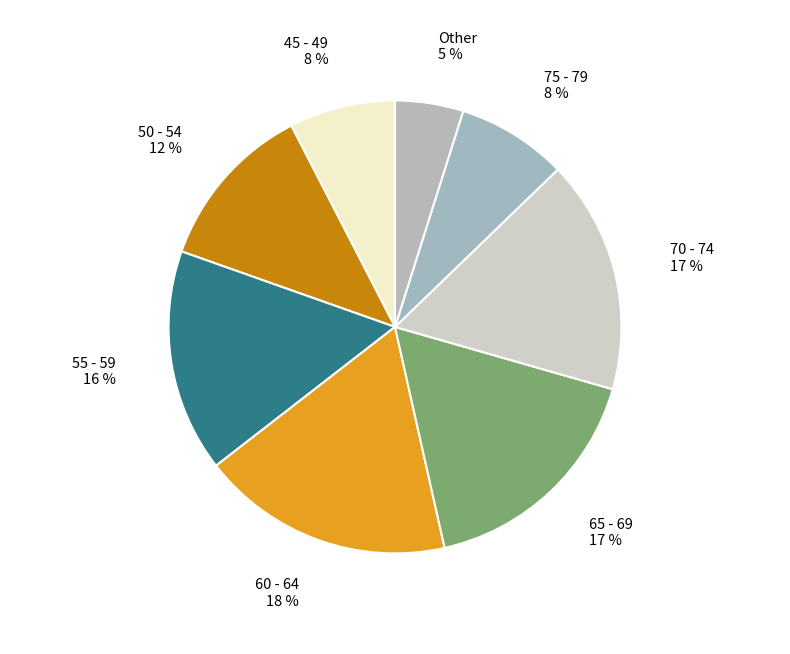

Count the number of slices in the pie.

8